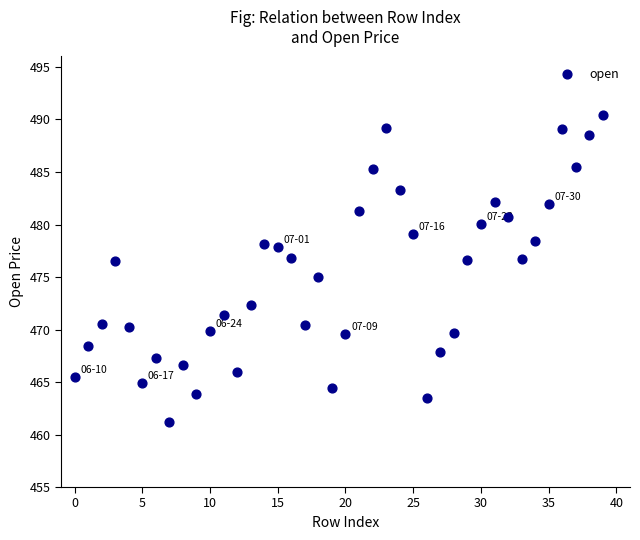

What is the range of Y values (max minus min)?

29.3